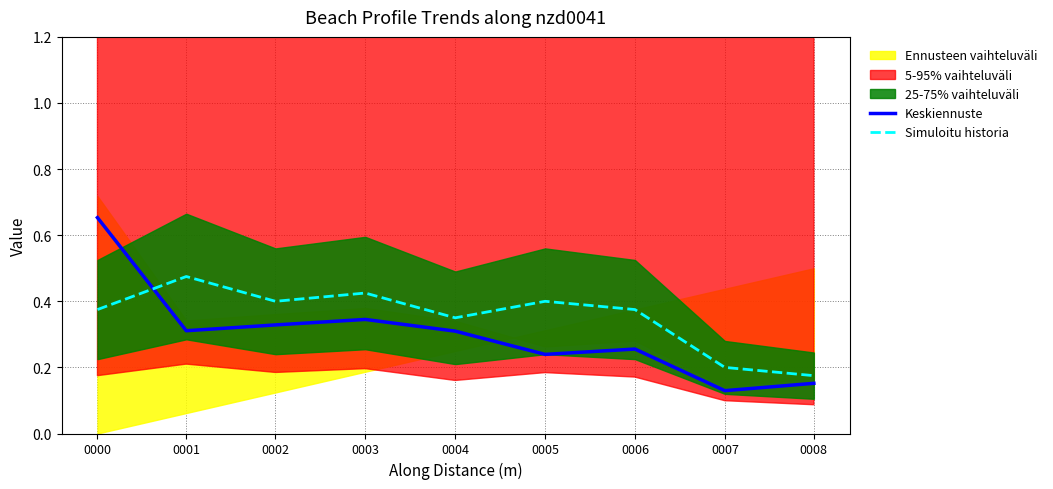

Does the chart have visible grid lines?

Yes